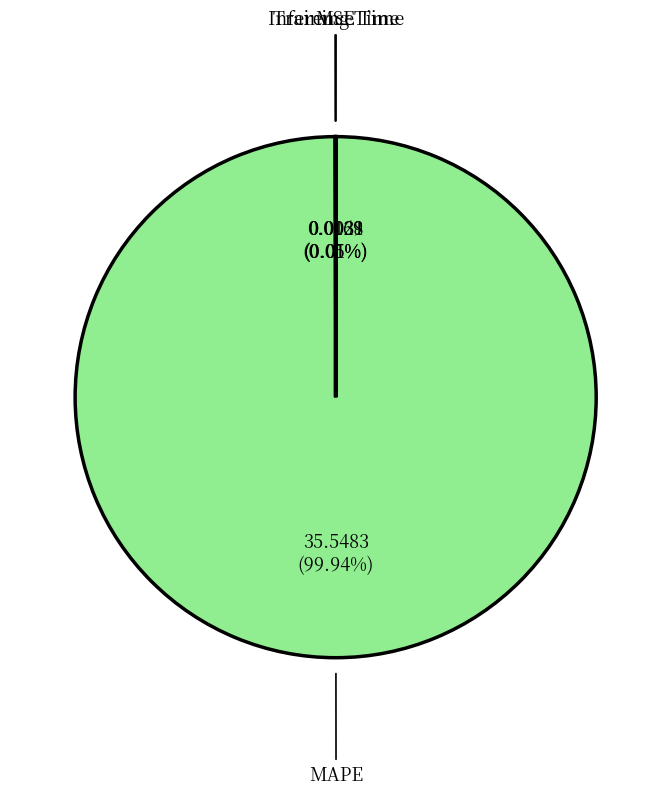

To the nearest percent, what is the average slice percentage?

25%